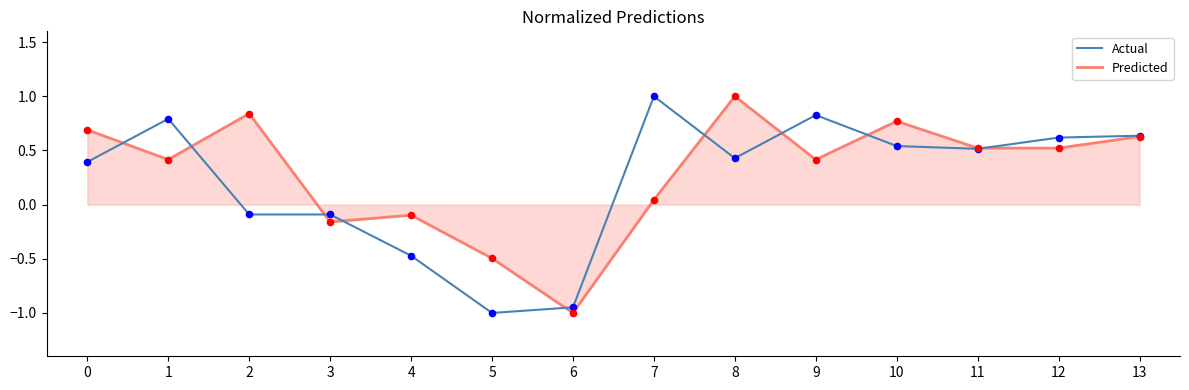

Between 7 and 8, which series saw the biggest shift?

Predicted